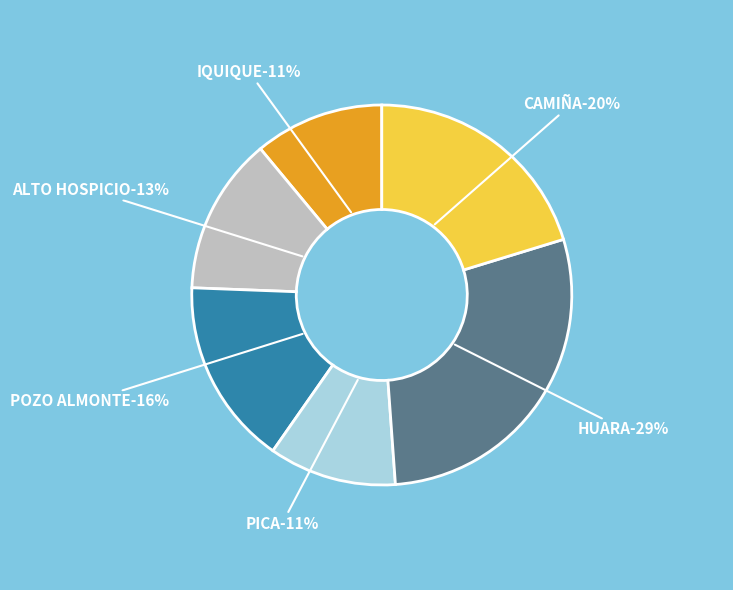

What is the ratio of the value at CAMIÑA to the value at POZO ALMONTE?

1.3